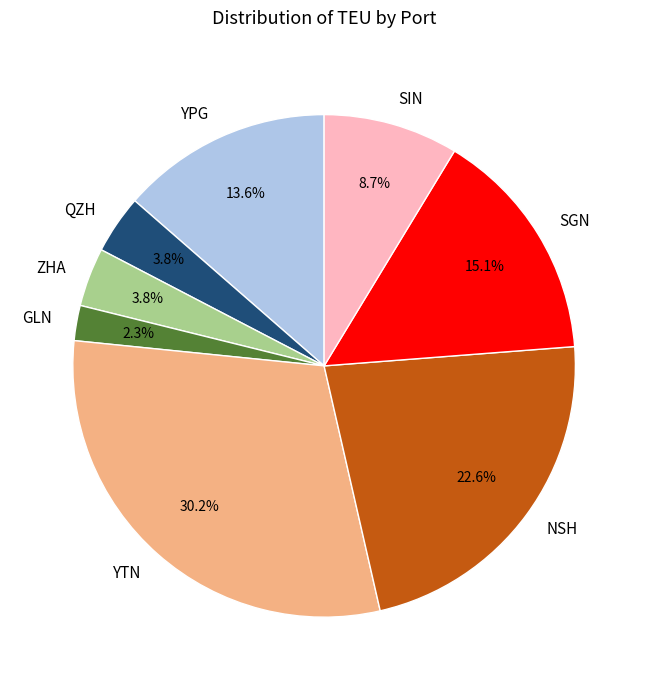

Is SIN the majority of the pie?

No